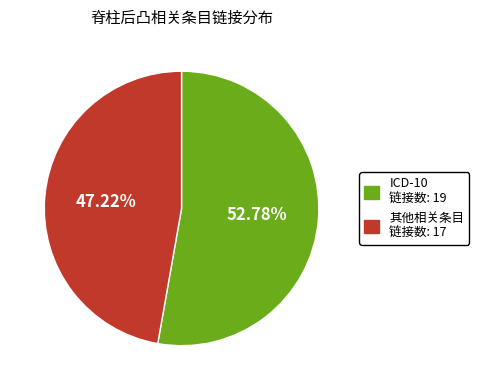

Is there any slice that represents more than half of the pie?

Yes